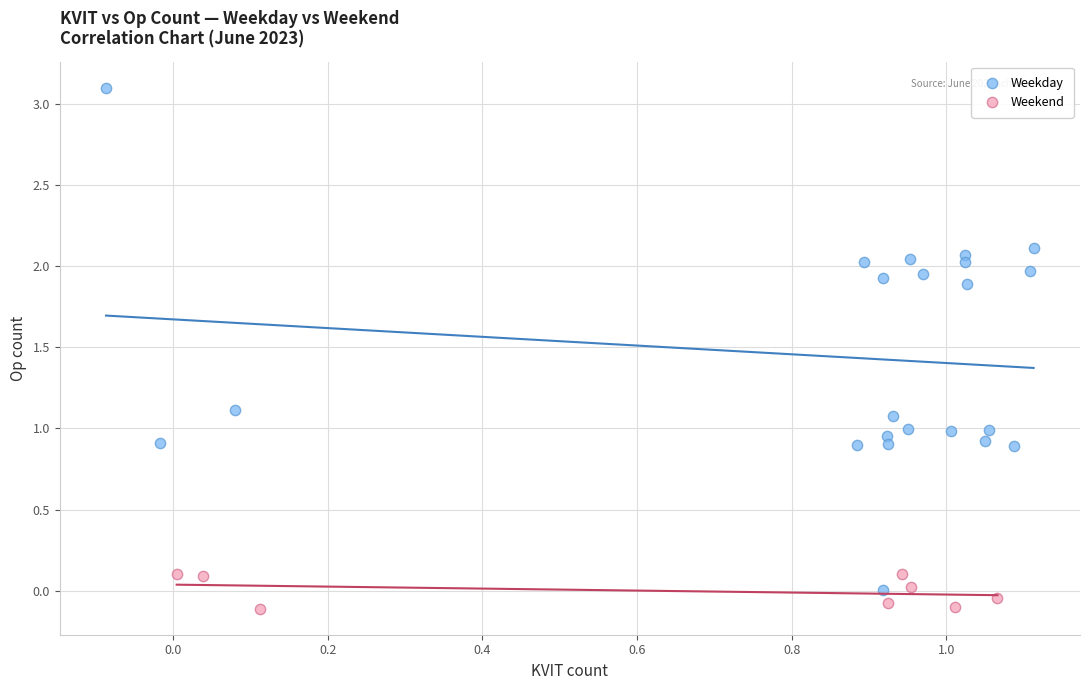

Which series has the widest spread of Y values?

Weekday